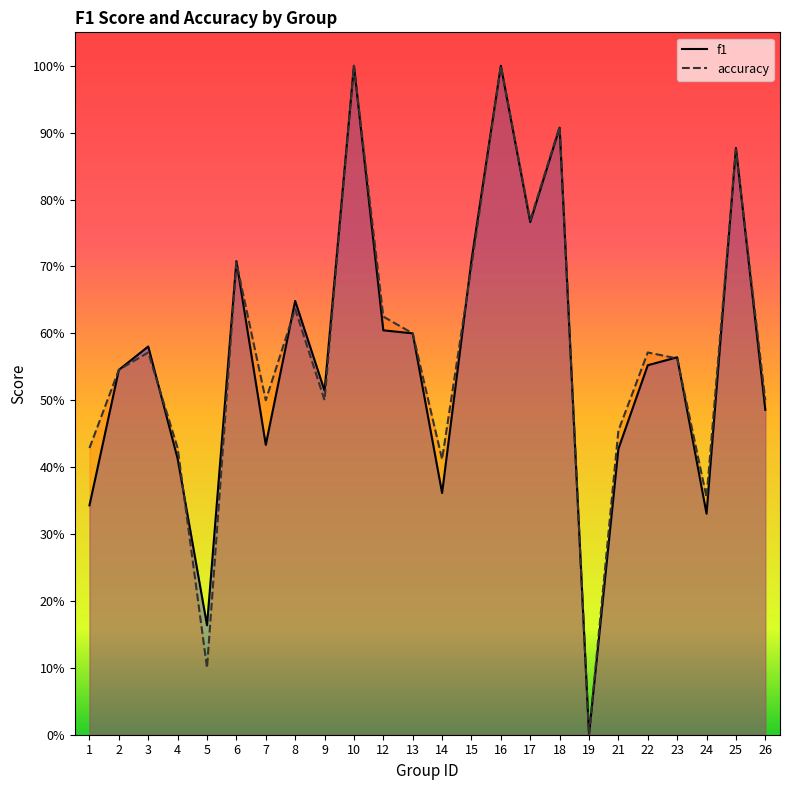

What is the total value across all series at 25?

1.8